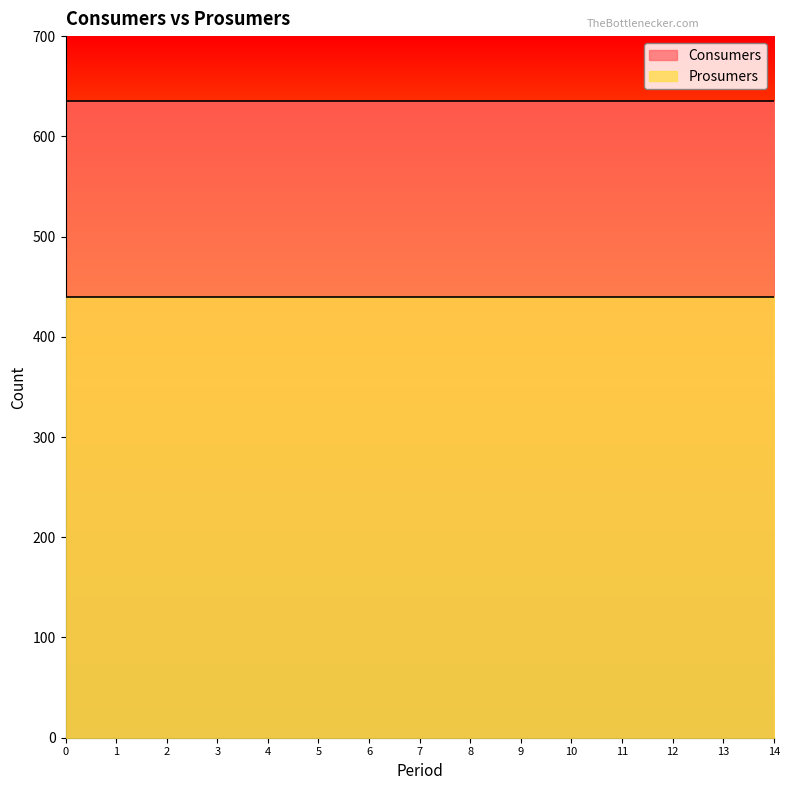

True or false: Consumers has a value of 635 at 8.

True